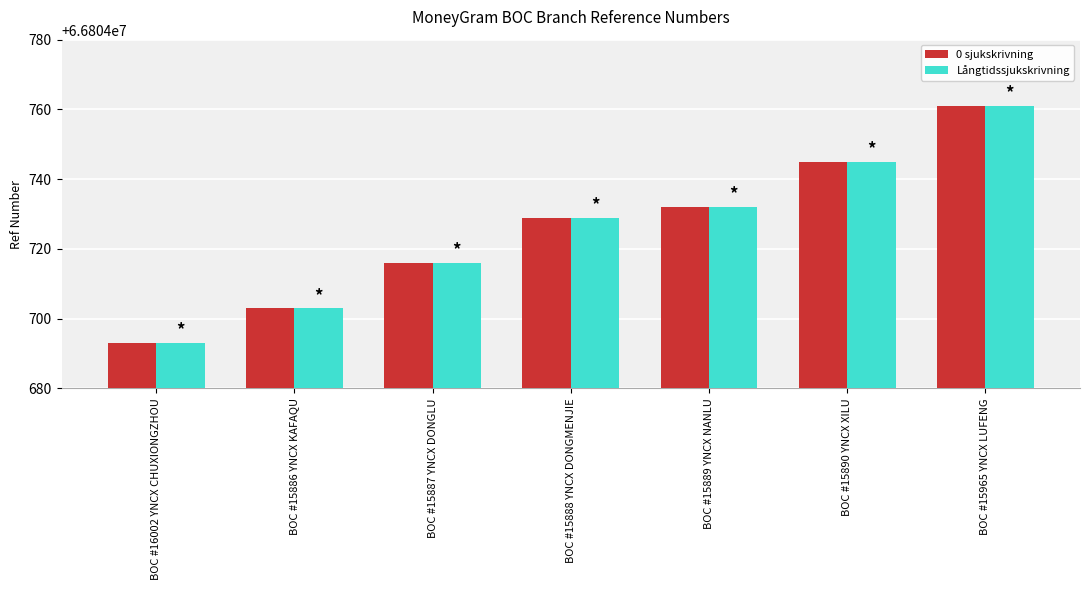

What is the lowest value of the 0 sjukskrivning series?

66804693